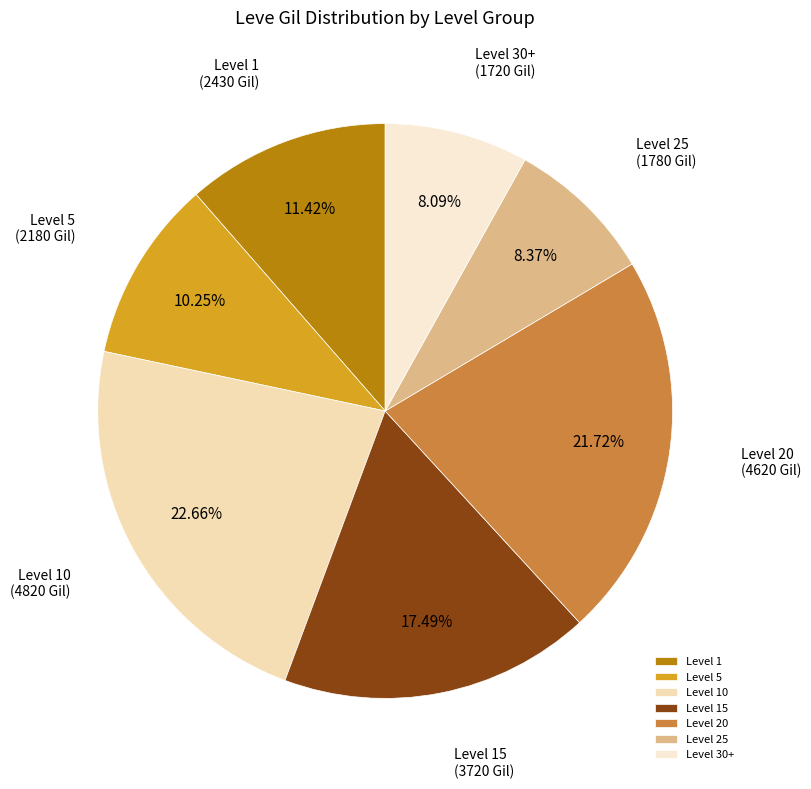

Is the sum of Level 1 and Level 10 greater than half?

No